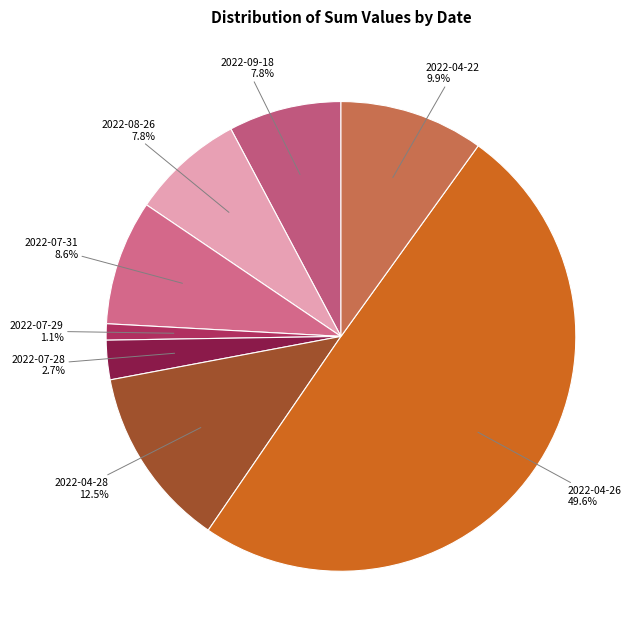

How many slices are in this pie chart?

8